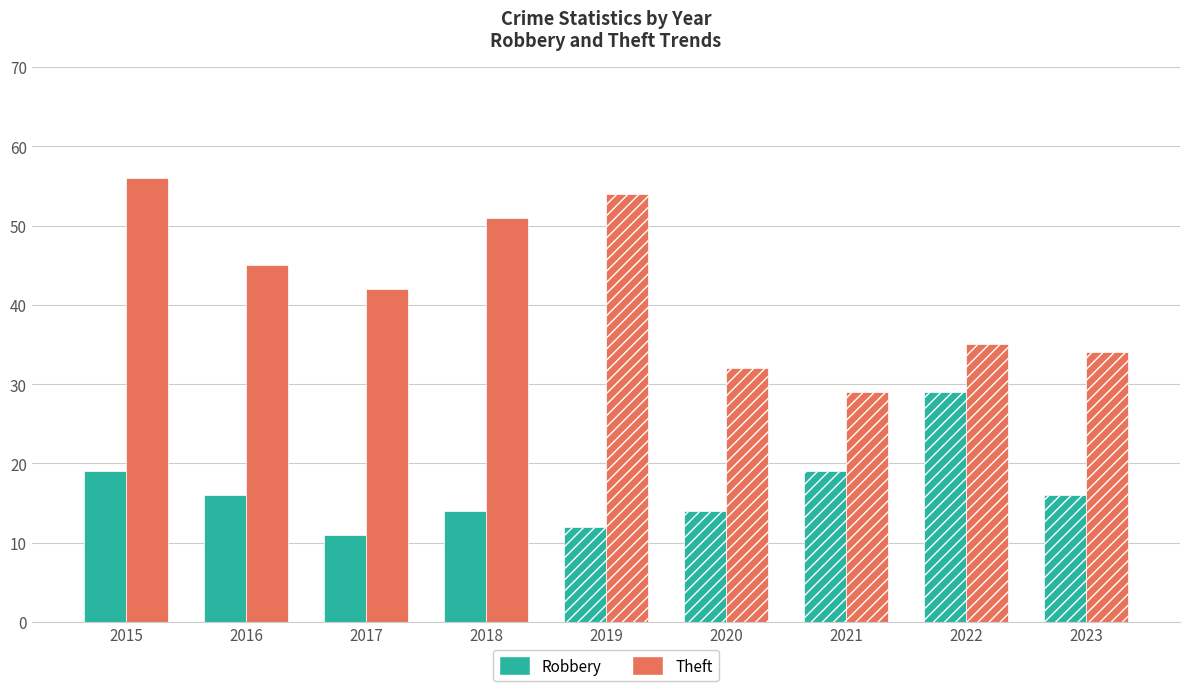

Read the Theft value at 2020, to the nearest 5.

30